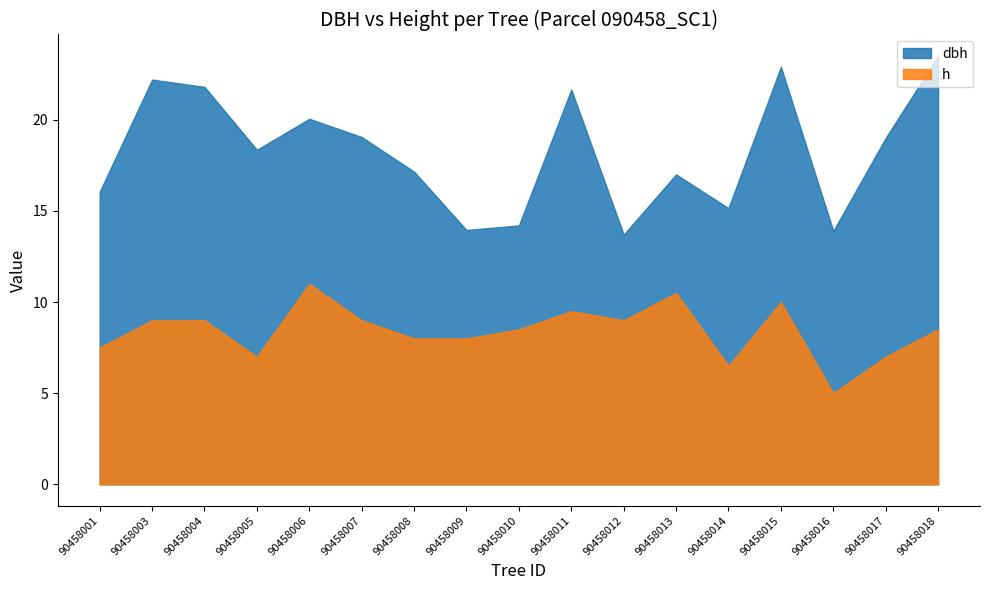

How many lines are shown in the chart?

2